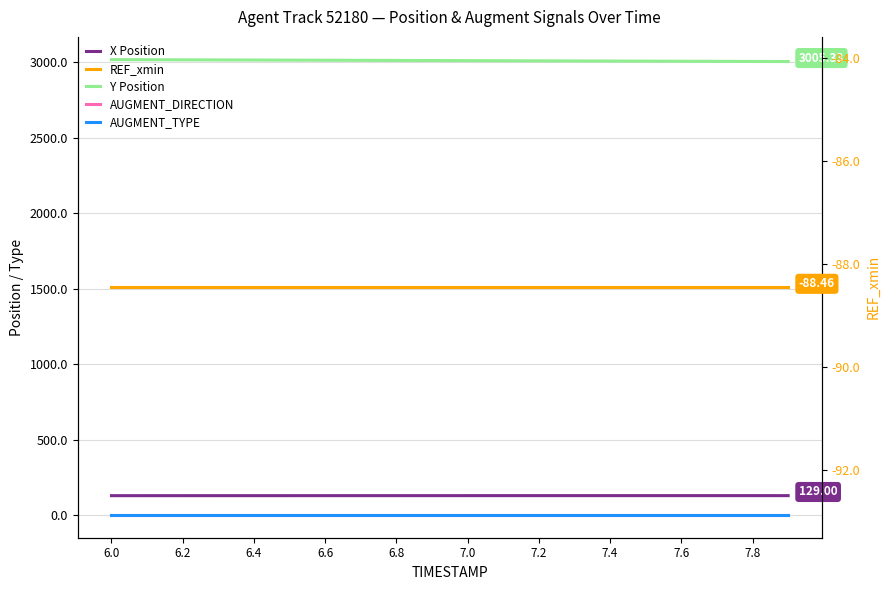

What is the average value of the AUGMENT_DIRECTION series?

1.0